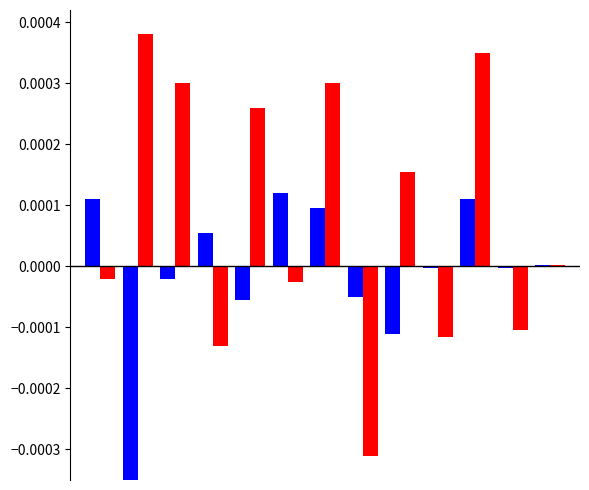

Which series has the widest spread of values?

drop off users